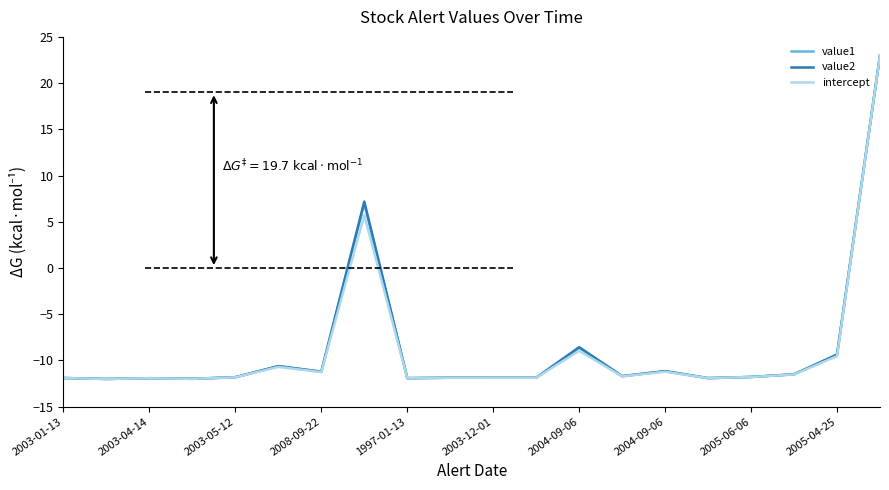

Is this an area chart (filled region under the line)?

No